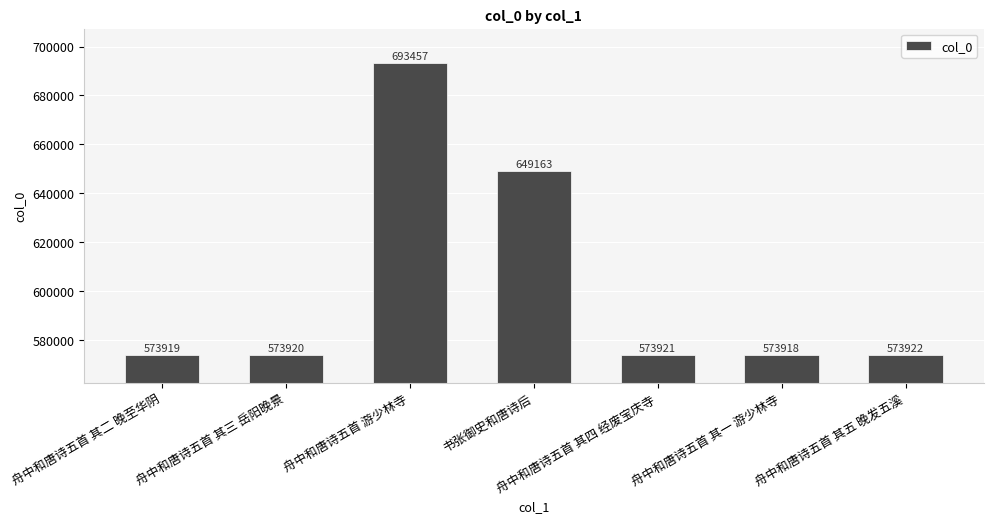

Reading left to right, what are all the values shown in this chart?

舟中和唐诗五首 其二 晚至华阴=573919	舟中和唐诗五首 其三 岳阳晚景=573920	舟中和唐诗五首 游少林寺=693457	书张御史和唐诗后=649163	舟中和唐诗五首 其四 经废宝庆寺=573921	舟中和唐诗五首 其一 游少林寺=573918	舟中和唐诗五首 其五 晚发五溪=573922